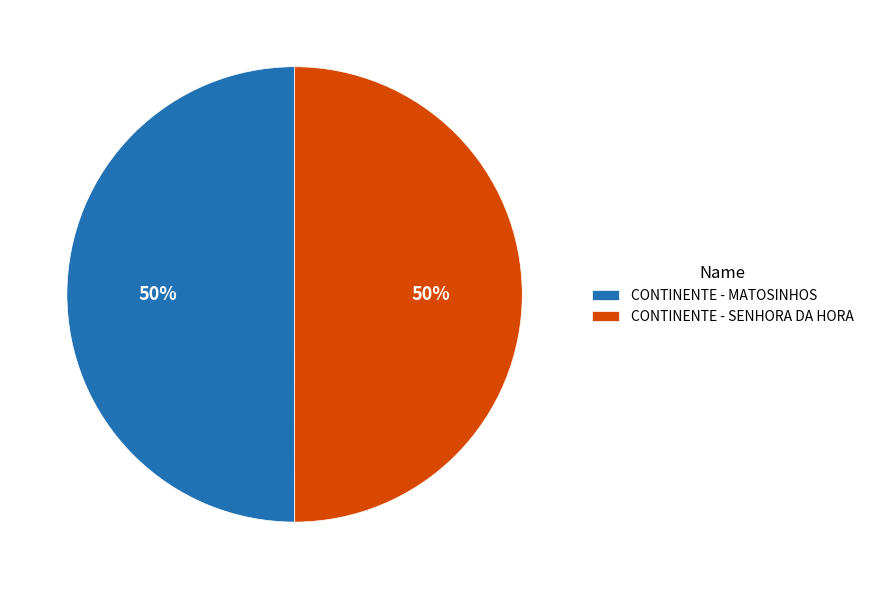

To the nearest percent, what percentage of the pie is CONTINENTE - MATOSINHOS?

50%